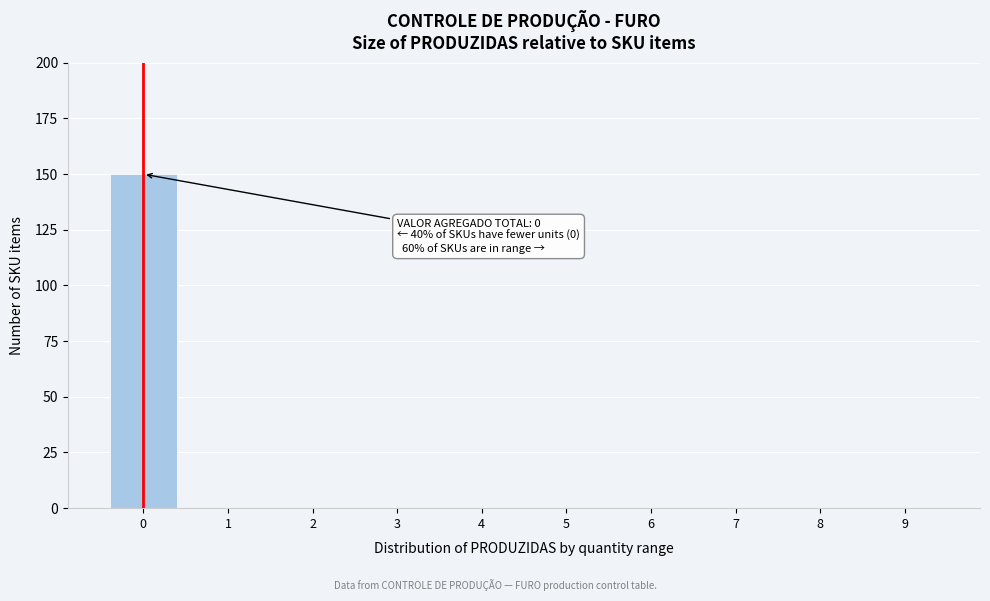

Reading right to left, transcribe all the data shown in this chart.

9=0	8=0	7=0	6=0	5=0	4=0	3=0	2=0	1=0	0=150